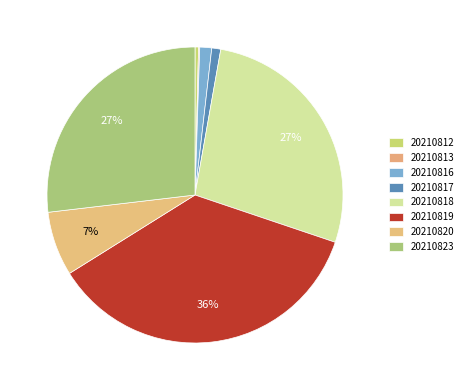

To the nearest percent, what percentage of the pie is 20210819?

36%